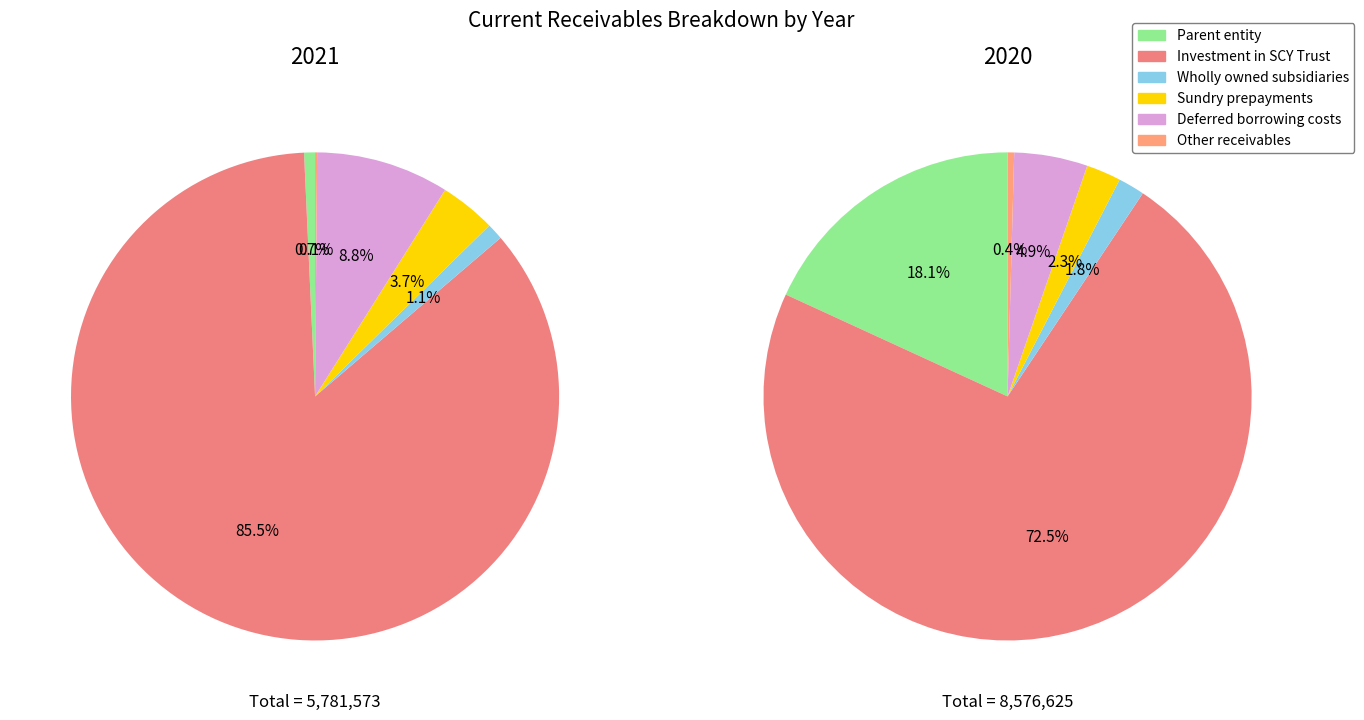

To the nearest percent, what is the average slice percentage?

17%